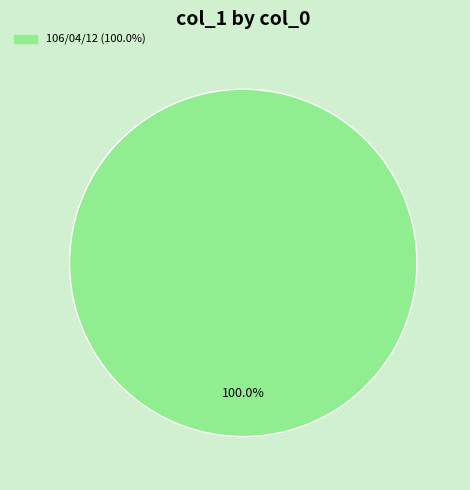

How many slices are in this pie chart?

1